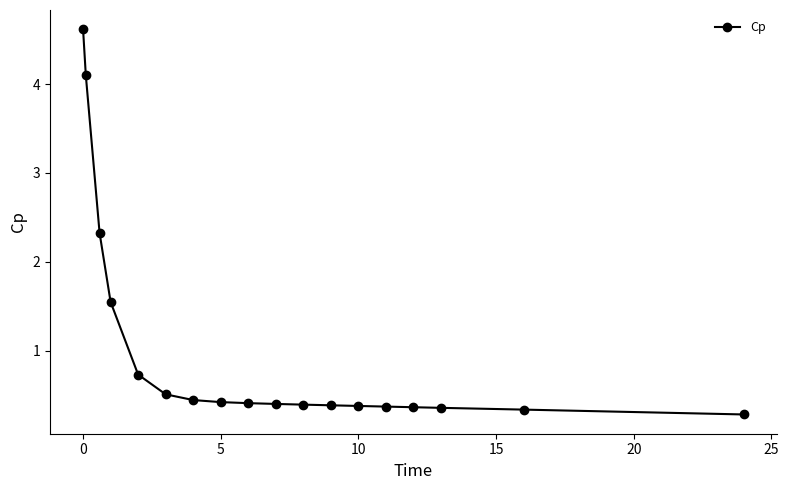

What is the greatest value displayed?

4.6